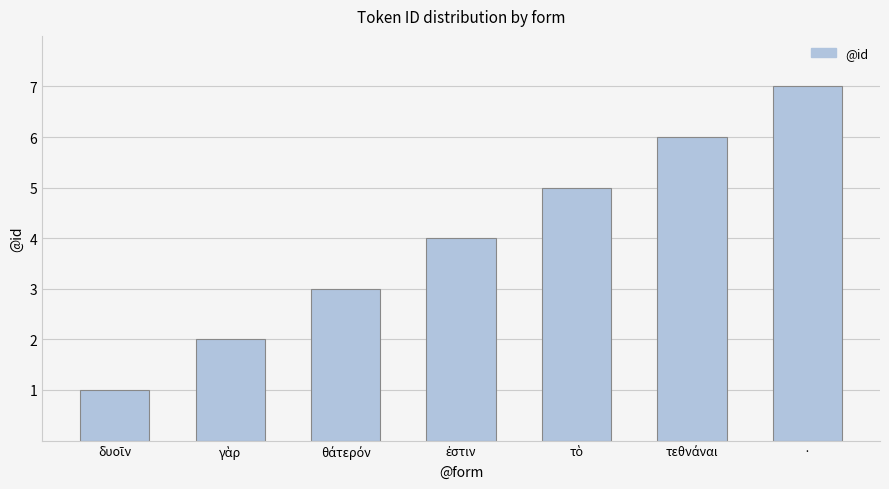

True or false: the data shows 7 at ·.

True